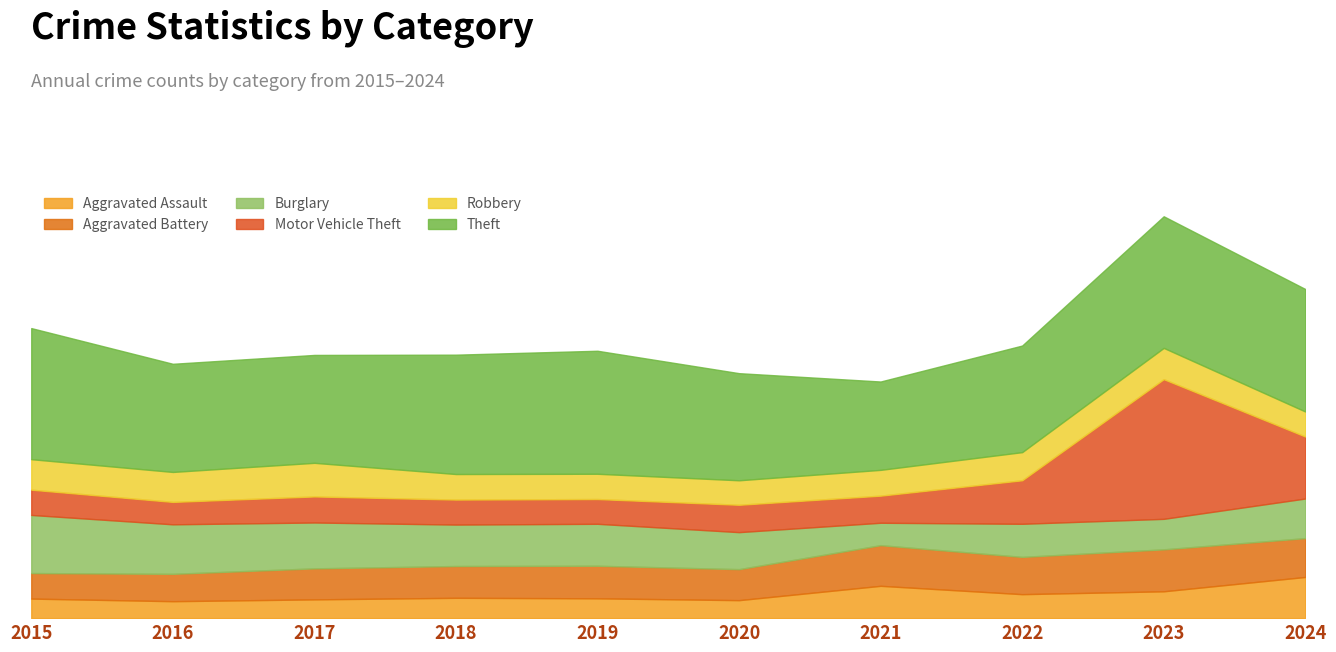

What is the total value across all series at 2024?

1263